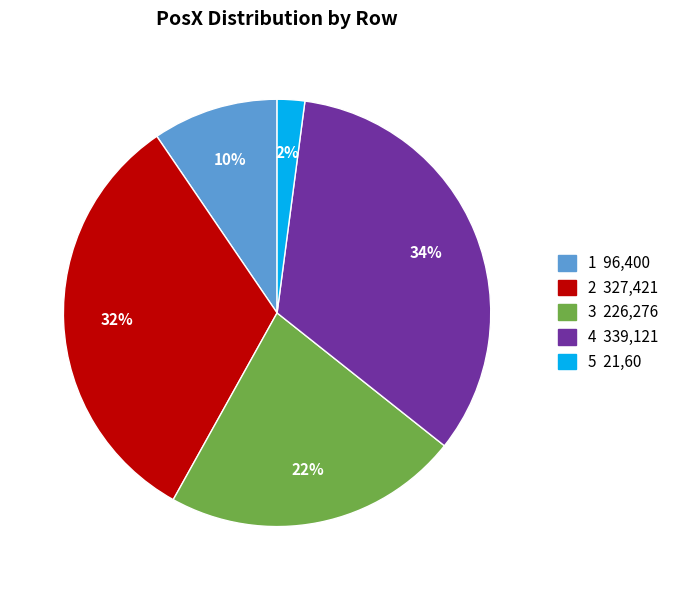

Which category has the smallest portion of the pie?

5 21,60